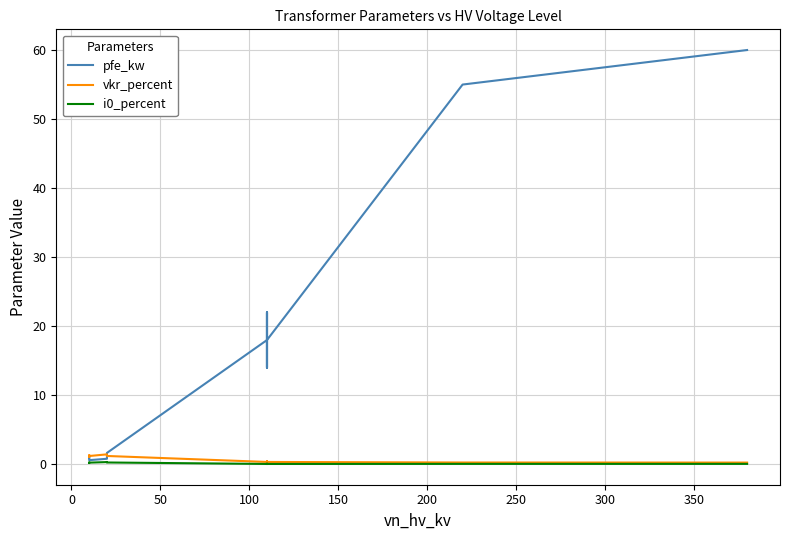

Is it true that vkr_percent equals 0.5 at 11?

False